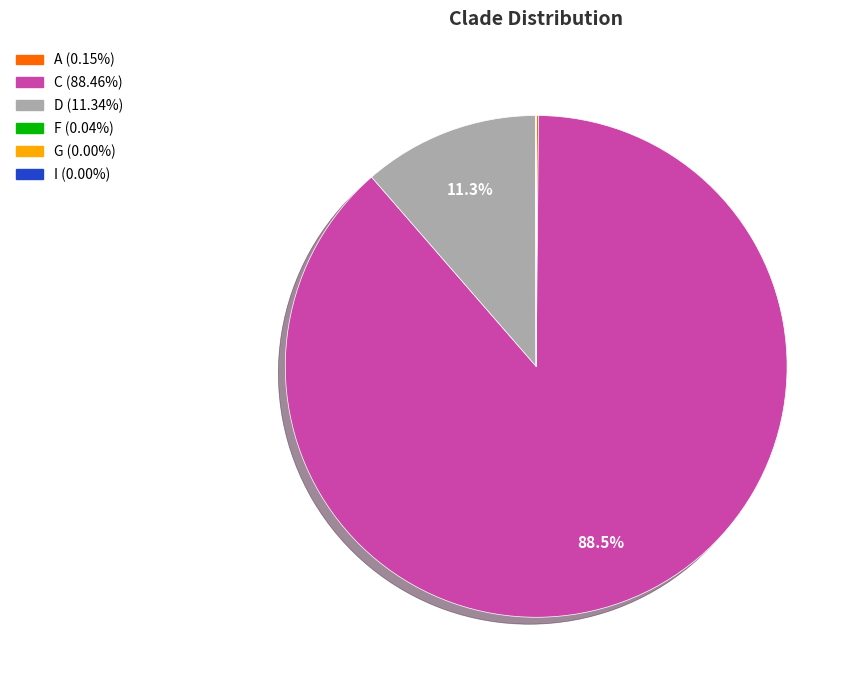

Which category has the biggest portion of the pie?

C